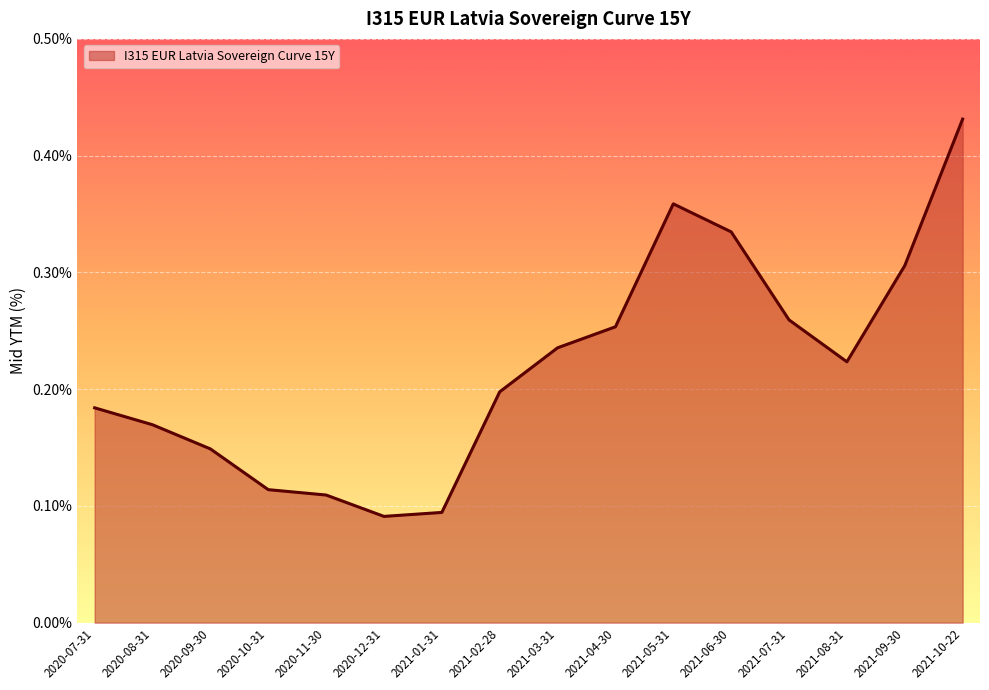

True or false: the data shows 0.2 at 2021-09-30.

False